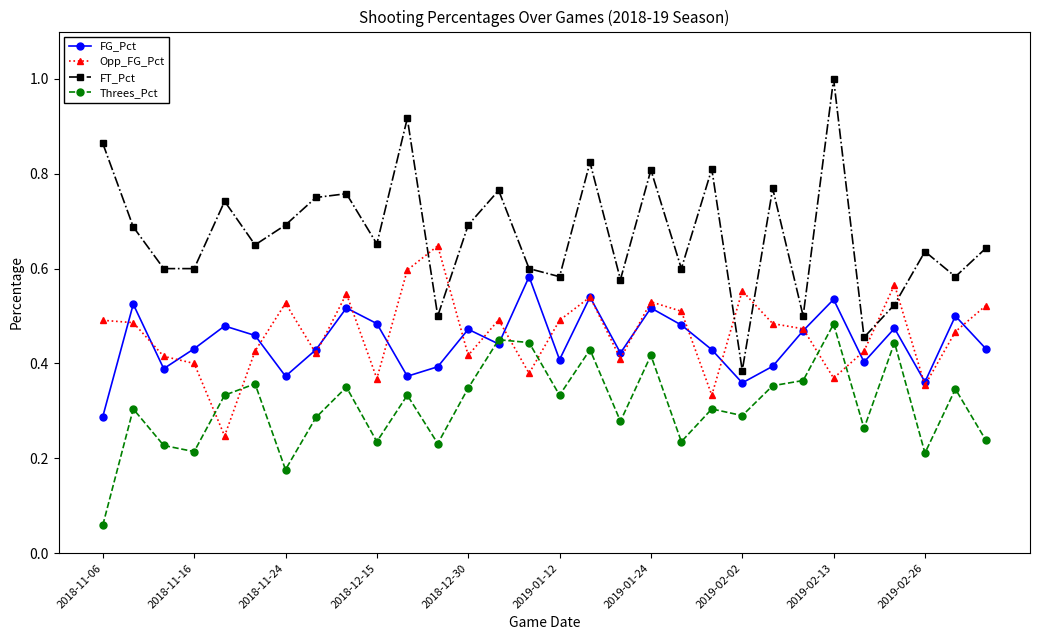

True or false: Opp_FG_Pct has more than 0 points higher than both neighbors.

True